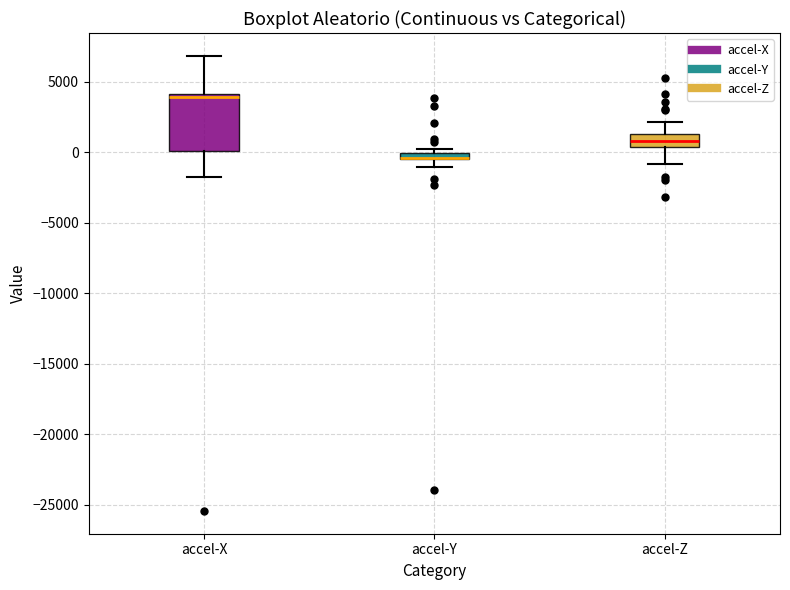

Comparing the boxes themselves (not the whiskers), which one is the tallest?

accel-X